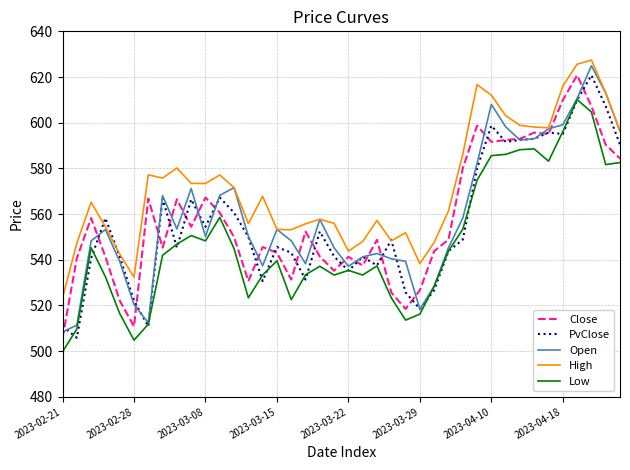

What is the highest value of the High series?

627.4